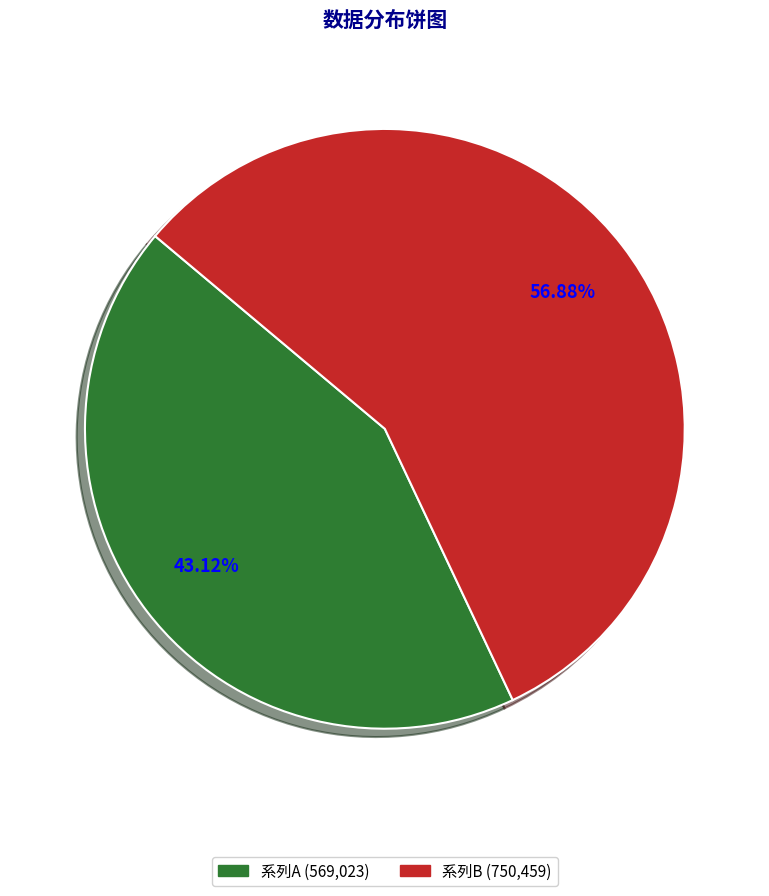

Does any single category account for the majority?

Yes